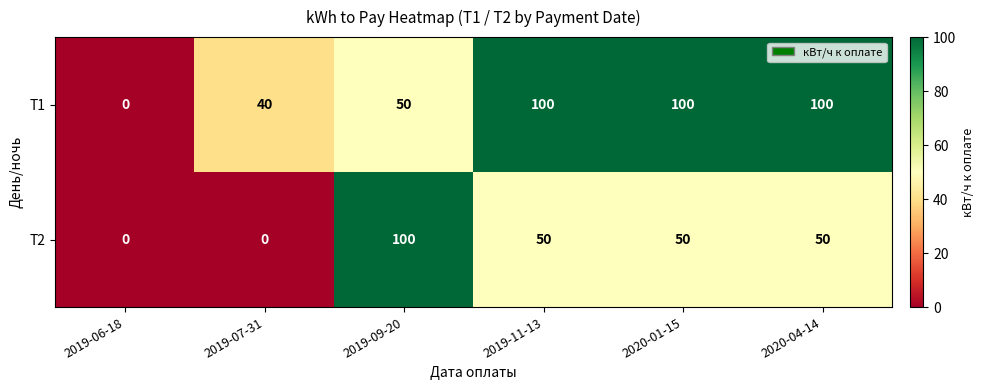

Is it true that T1 equals 100 at 2020-01-15?

True